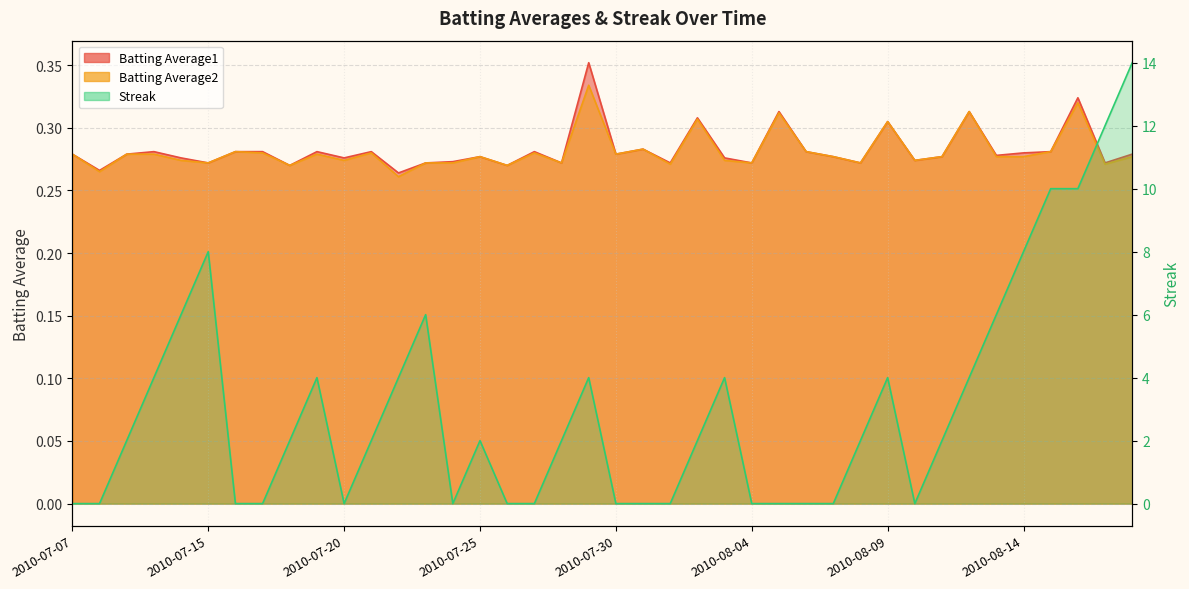

True or false: Streak and Batting Average2 intersect in this chart.

True